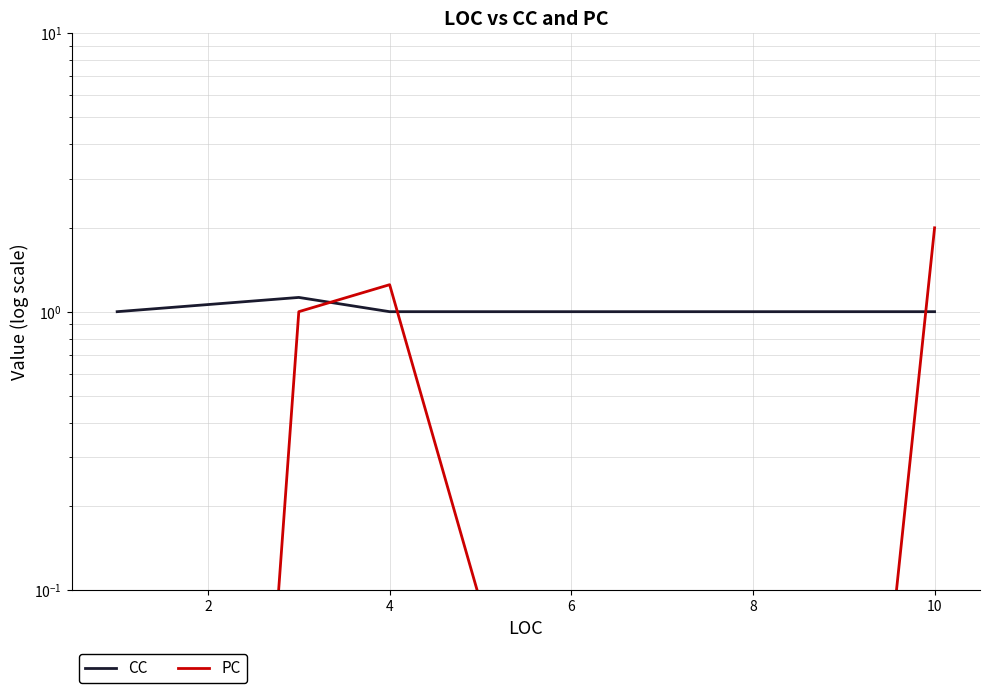

True or false: PC has a value of 1.5 at 2.

False